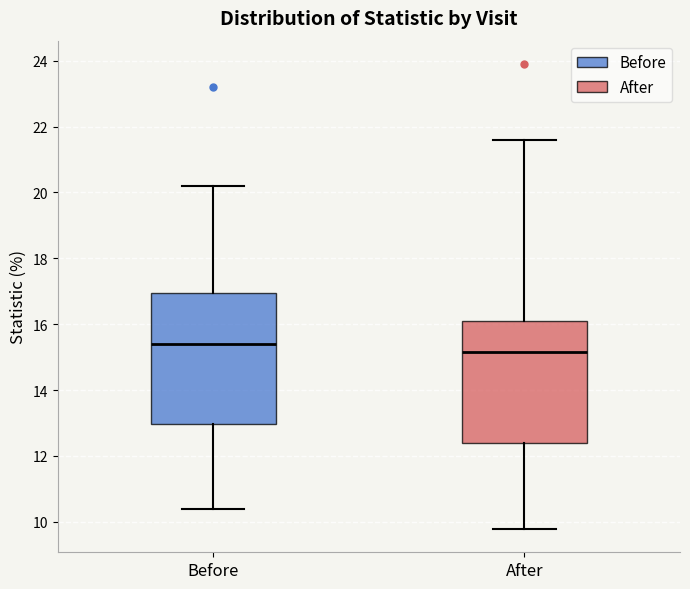

Where does the lower whisker of the box for After end on the y-axis? The values are not printed on the chart, so give them approximately, as read against the axis.

9.8